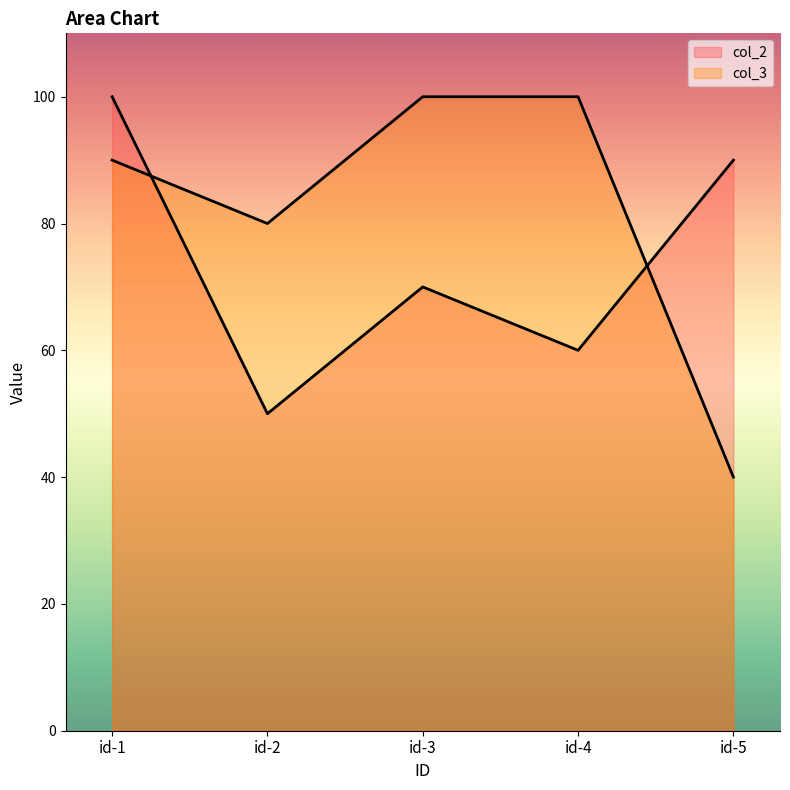

At which label does col_2 first exceed 70?

id-1